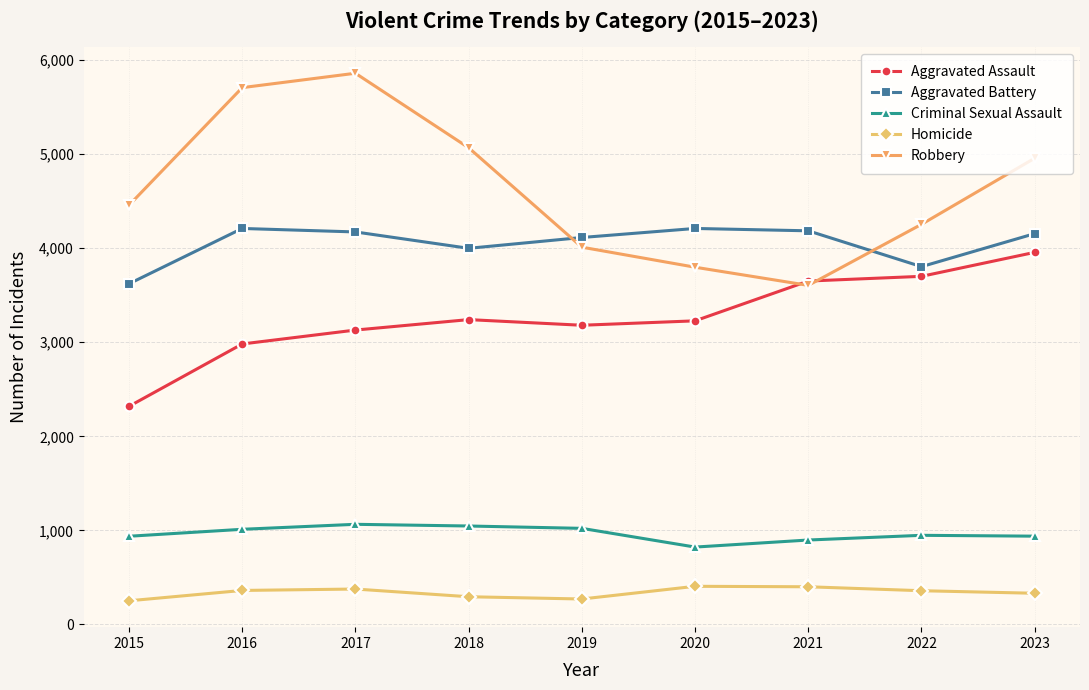

At which category does Aggravated Assault reach its first local peak?

2018